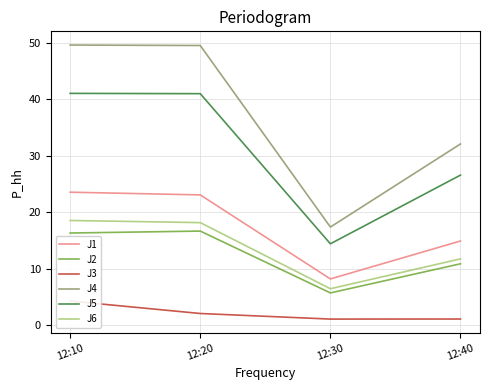

What is the maximum value for J1?

23.5